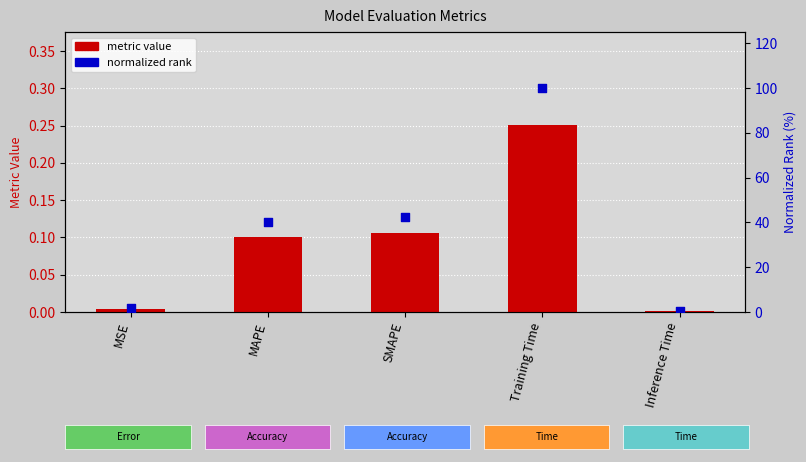

What is the total value across all series at MAPE?

40.5